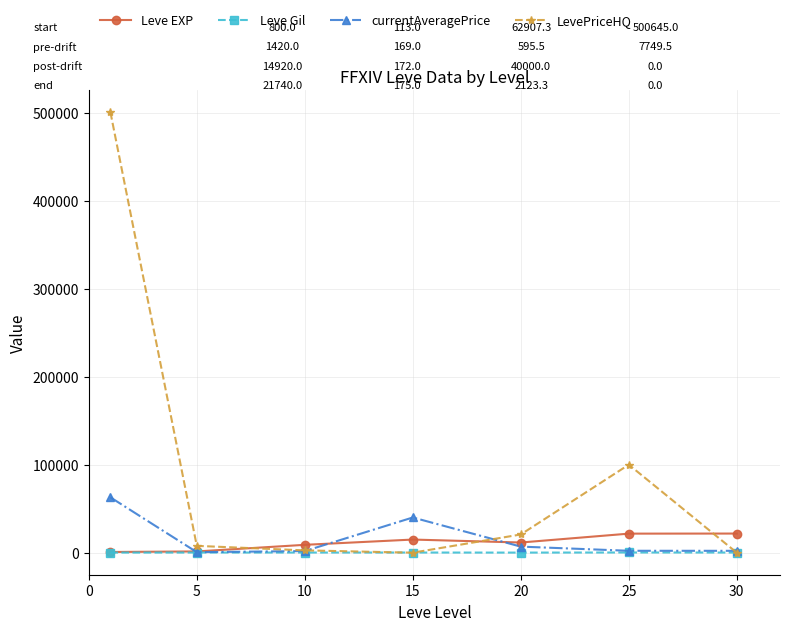

How many data points in Leve Gil are less than 169?

2